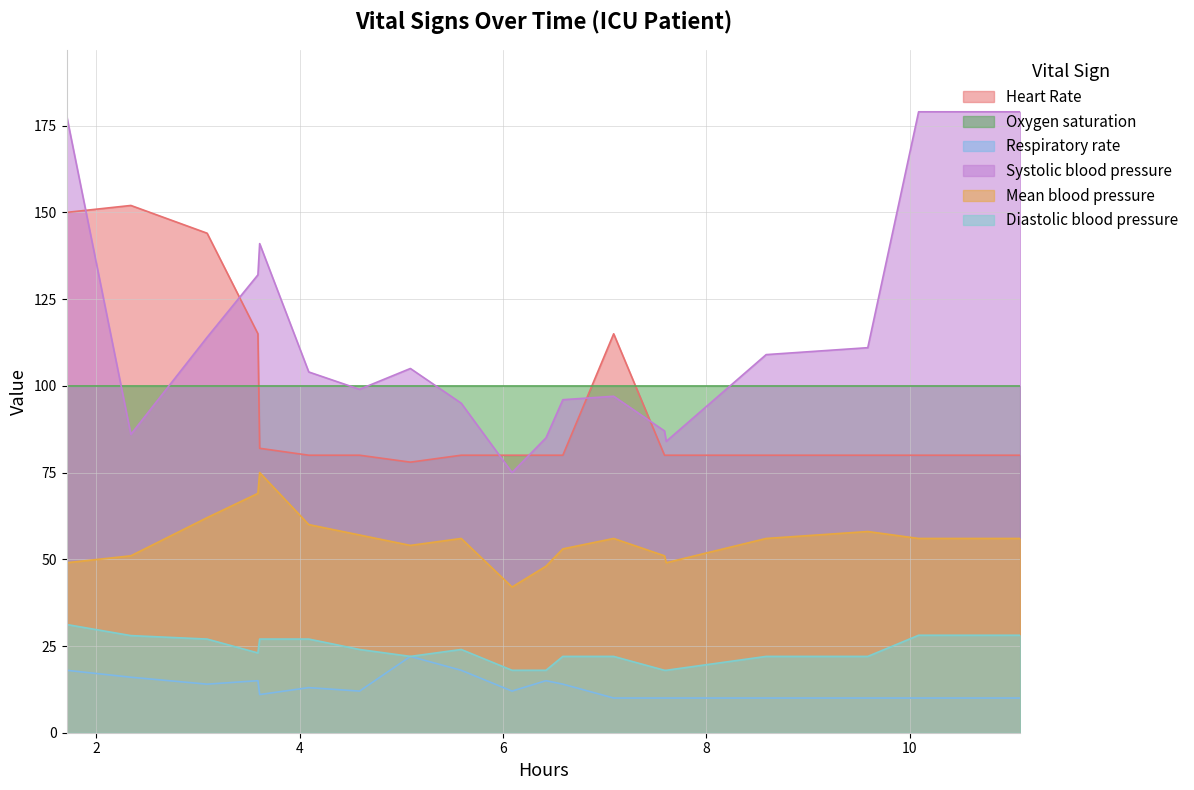

Which series ends up on top after the final intersection of Systolic blood pressure and Heart Rate?

Systolic blood pressure